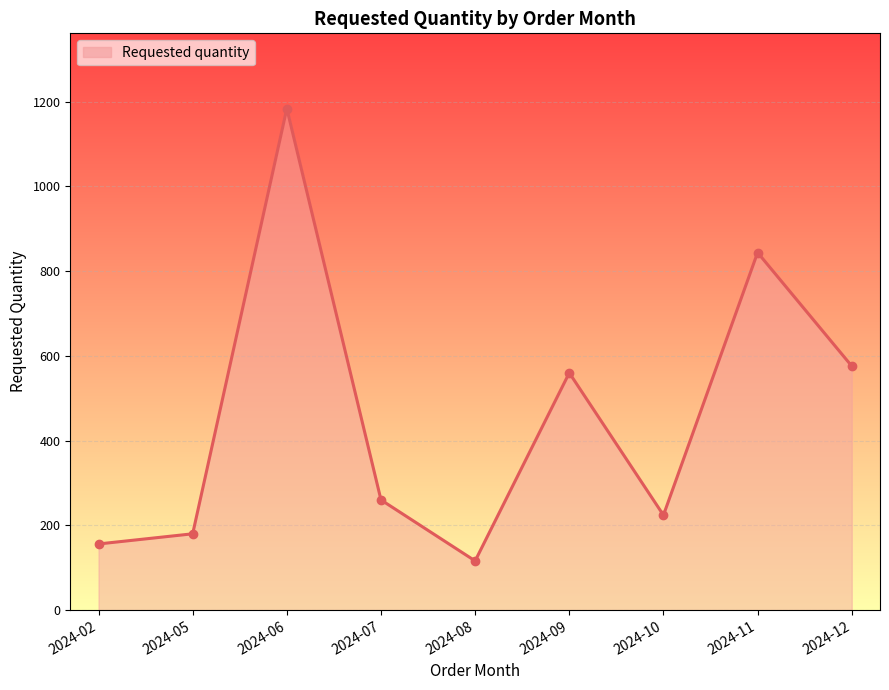

The chart shows a value of 262 at 2024-02. True or false?

False